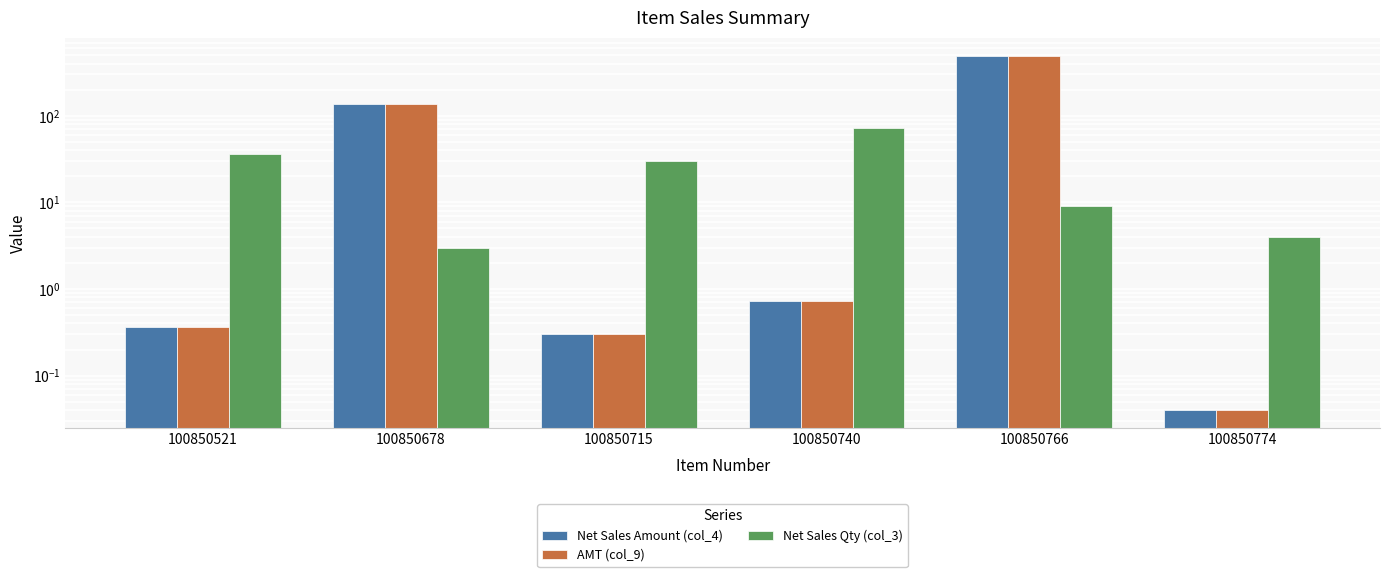

Reading left to right, what are all the values shown in this chart?

Net Sales Amount (col_4): 0.4	135.0	0.3	0.7	495.0	0.0
AMT (col_9): 0.4	135.0	0.3	0.7	495.0	0.0
Net Sales Qty (col_3): 36.0	3.0	30.0	73.0	9.0	4.0